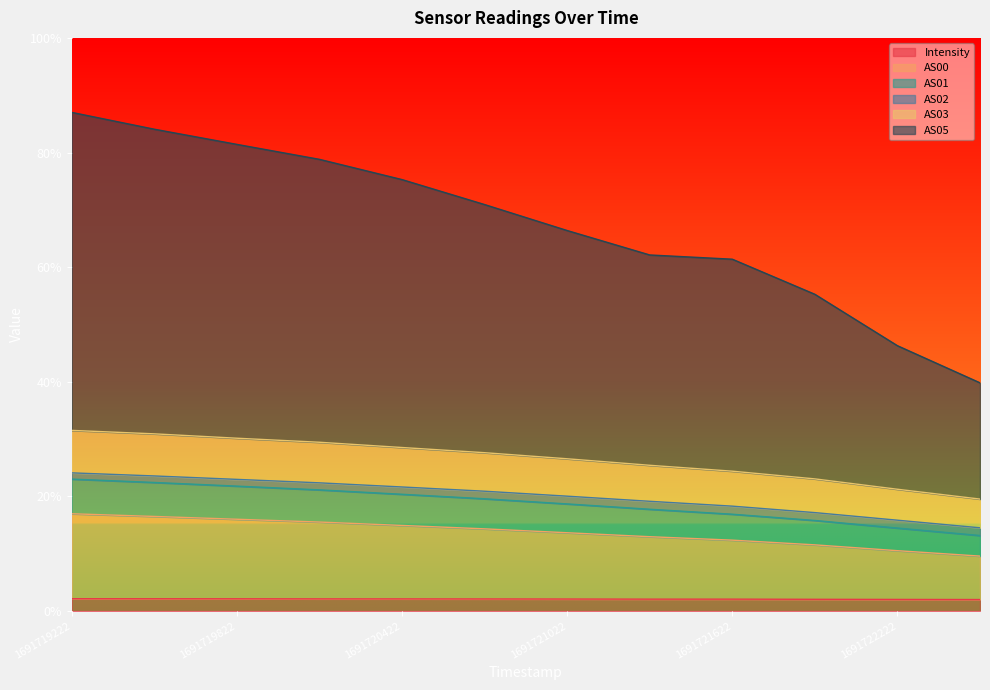

True or false: AS00 and AS03 cross at least once.

False